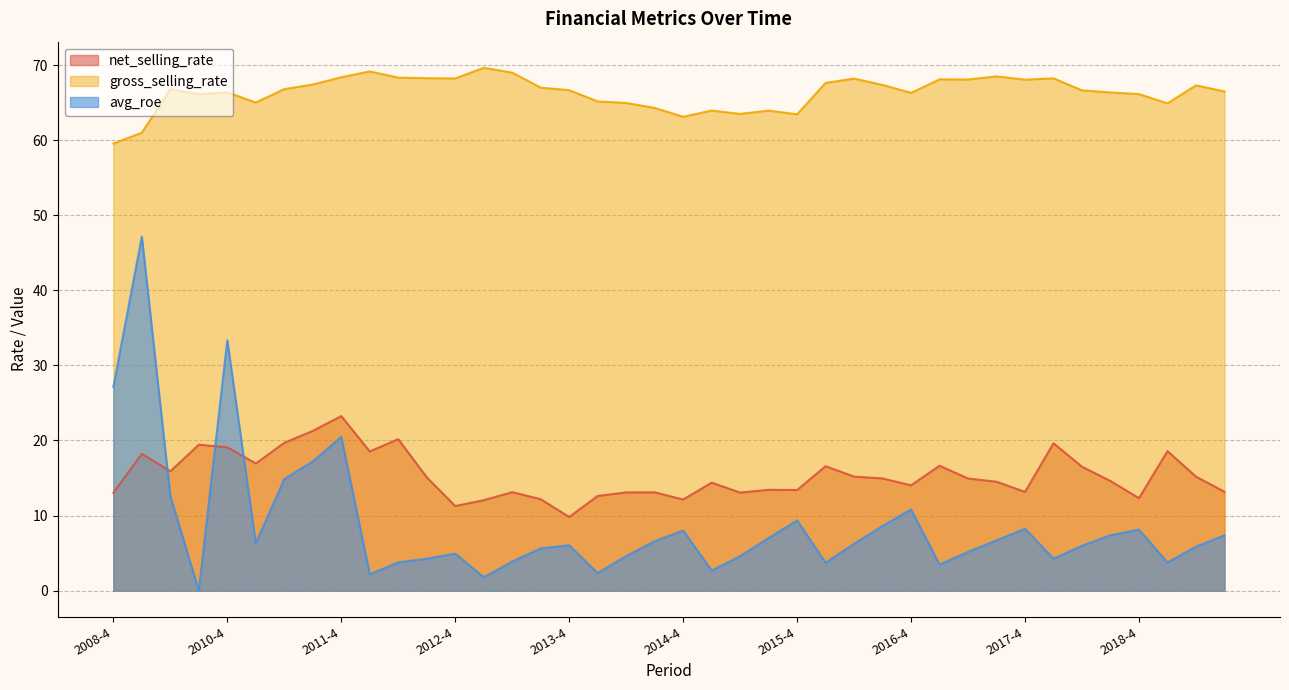

At which category does net_selling_rate reach its first local valley?

2010-2